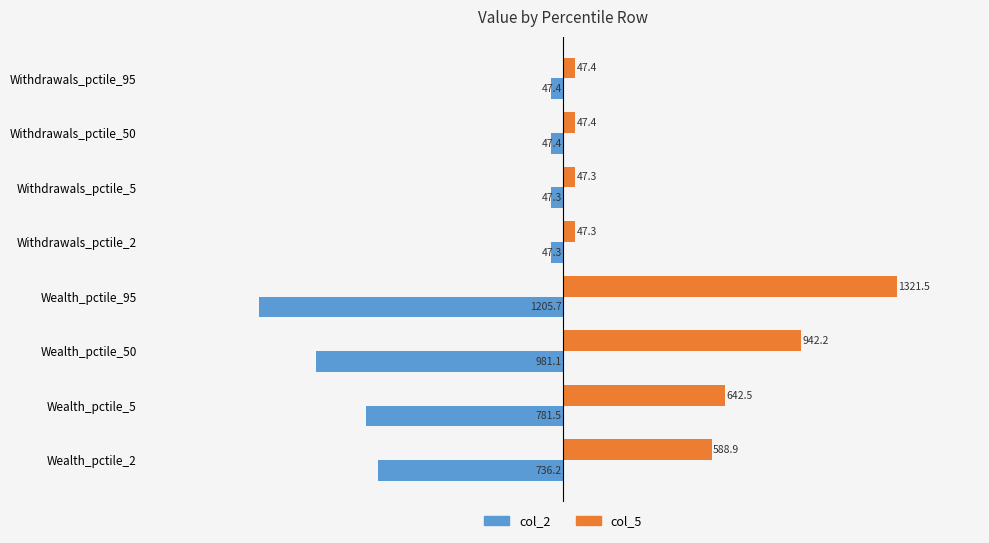

How many data points does each series have?

8